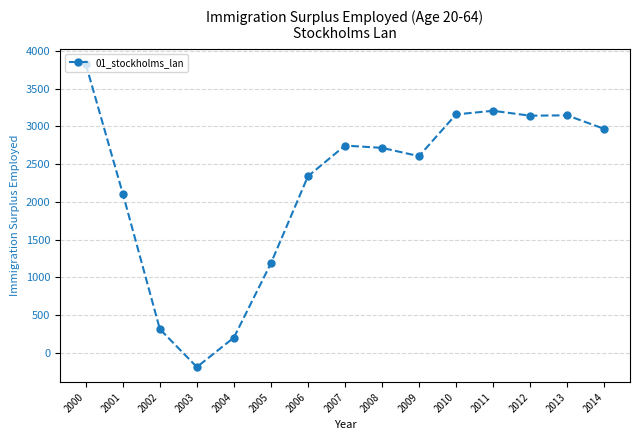

Is this an area chart (filled region under the line)?

No